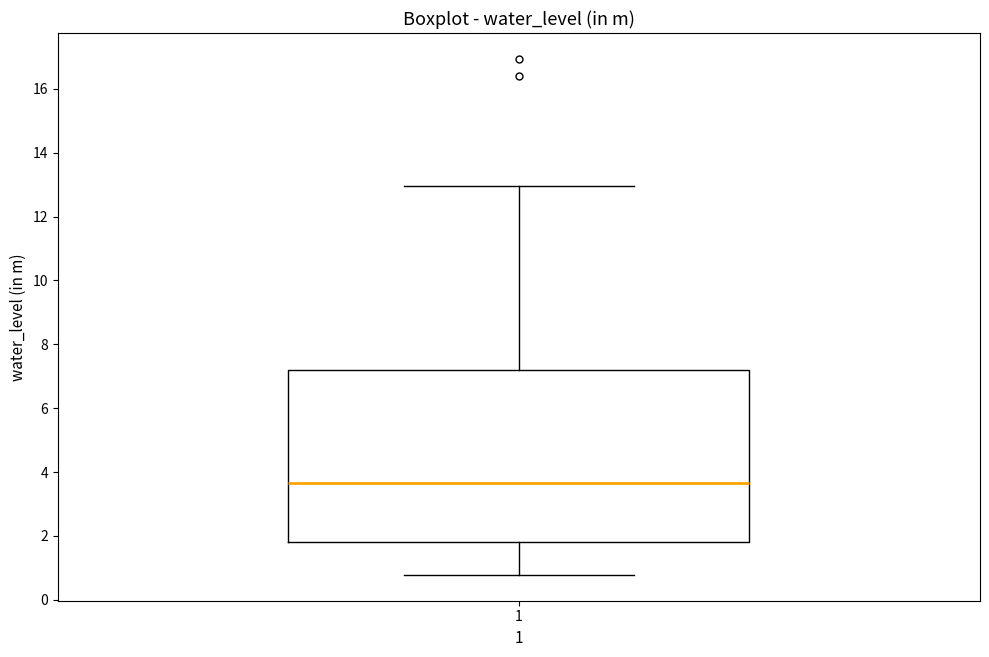

Transcribe this box plot: give where the median line is, the range the box spans, and where the two whiskers end, as read against the y-axis. The values are not printed on the chart, so give them approximately, as read against the axis.

median 3.6, box 1.8 to 7.2, whiskers 0.8 to 13.0